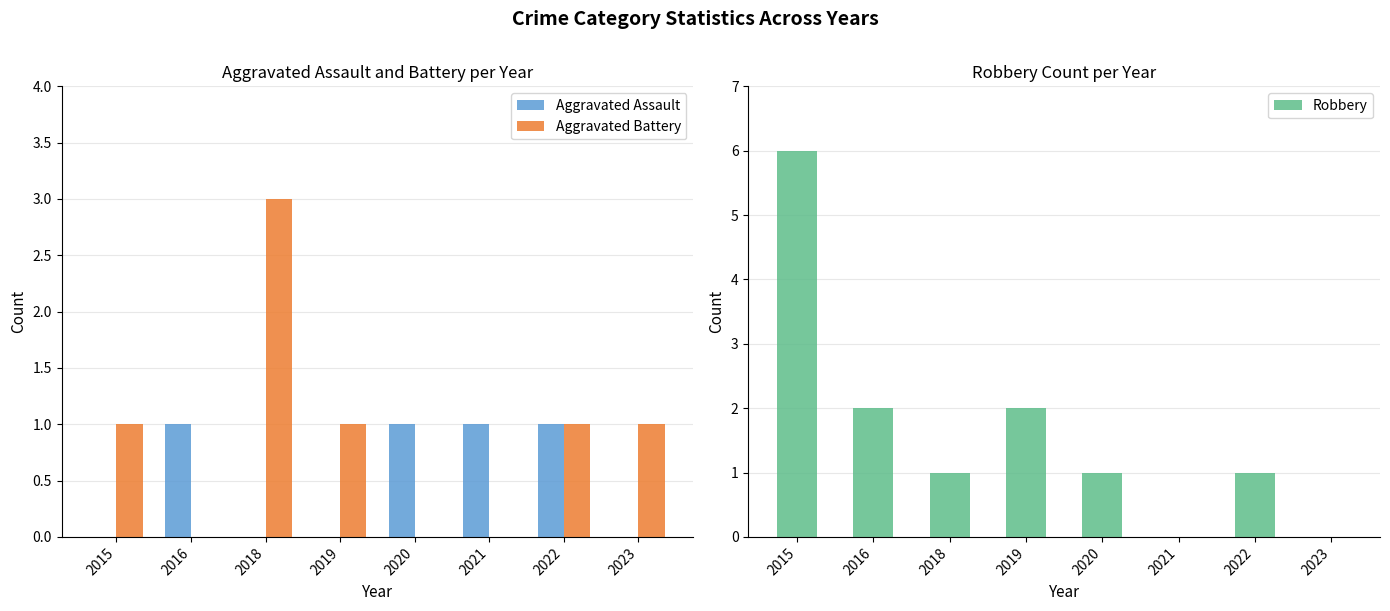

What is the difference between the highest and lowest values at 2018?

3